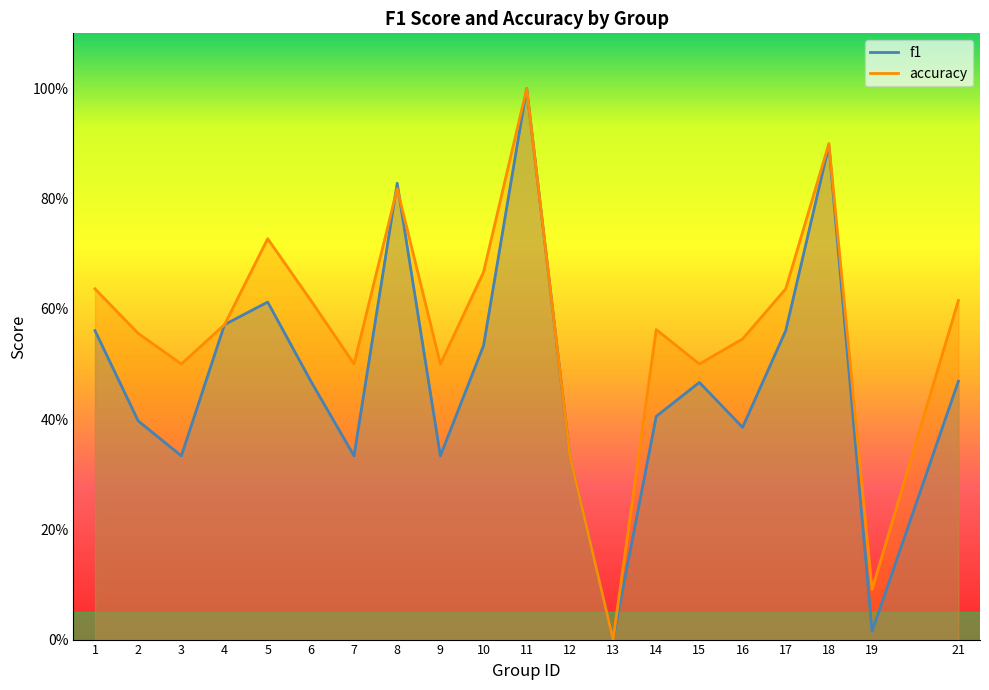

What is the value of the f1 point at the 14th from the left?

0.4